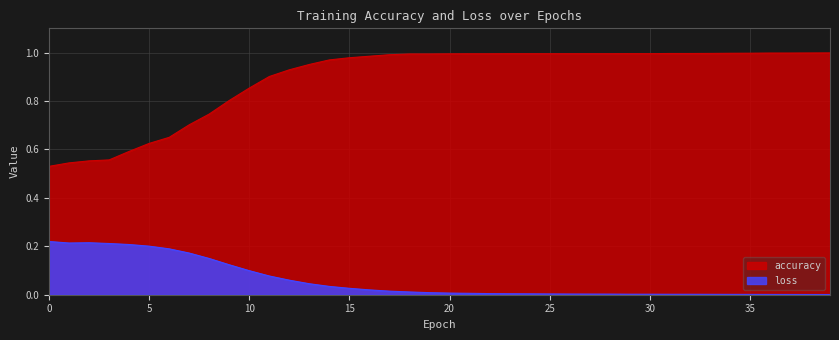

Reading left to right, transcribe all the data shown in this chart.

accuracy: 0=0.5	1=0.5	2=0.6	3=0.6	4=0.6	5=0.6	6=0.6	7=0.7	8=0.7	9=0.8	10=0.9	11=0.9	12=0.9	13=1.0	14=1.0	15=1.0	16=1.0	17=1.0	18=1.0	19=1.0	20=1.0	21=1.0	22=1.0	23=1.0	24=1.0	25=1.0	26=1.0	27=1.0	28=1.0	29=1.0	30=1.0	31=1.0	32=1.0	33=1.0	34=1.0	35=1.0	36=1.0	37=1.0	38=1.0	39=1.0
loss: 0=0.2	1=0.2	2=0.2	3=0.2	4=0.2	5=0.2	6=0.2	7=0.2	8=0.1	9=0.1	10=0.1	11=0.1	12=0.1	13=0.0	14=0.0	15=0.0	16=0.0	17=0.0	18=0.0	19=0.0	20=0.0	21=0.0	22=0.0	23=0.0	24=0.0	25=0.0	26=0.0	27=0.0	28=0.0	29=0.0	30=0.0	31=0.0	32=0.0	33=0.0	34=0.0	35=0.0	36=0.0	37=0.0	38=0.0	39=0.0